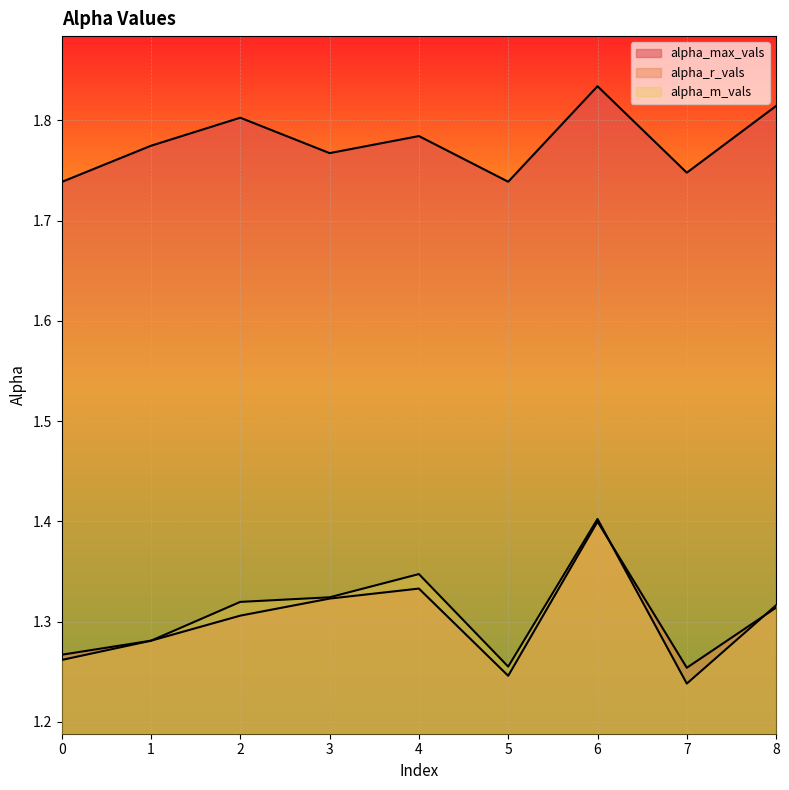

True or false: alpha_r_vals and alpha_max_vals intersect in this chart.

False